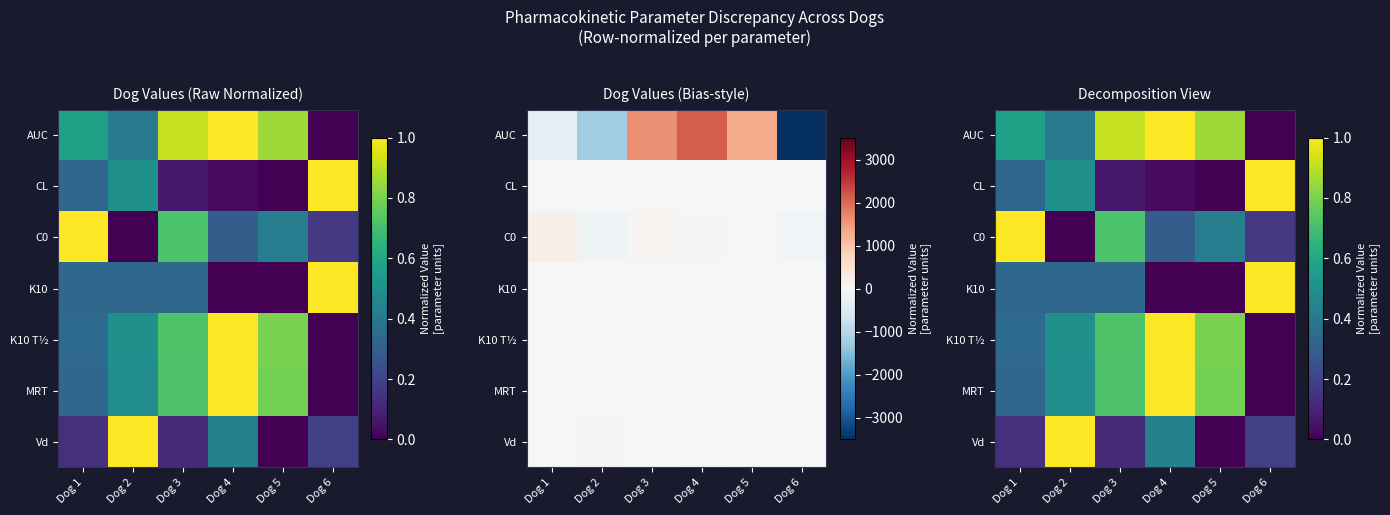

The AUC series shows 0.0 at Dog 6. True or false?

True